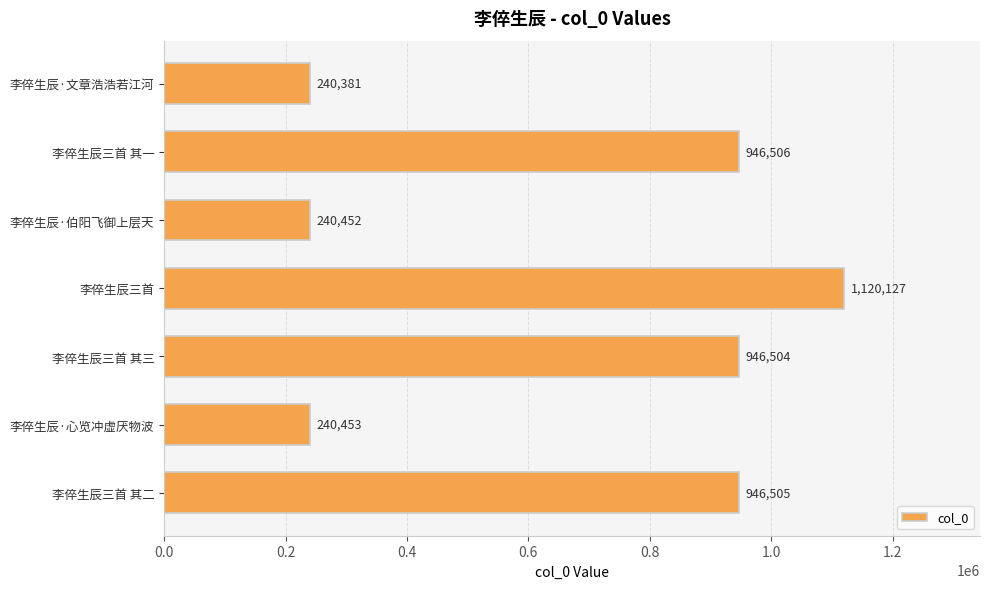

Where is the data nearest to the value 680254?

李倅生辰三首 其三